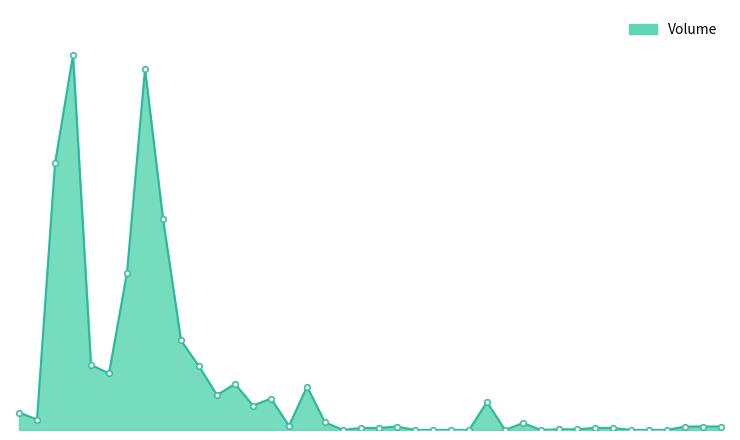

Does the chart have visible grid lines?

No